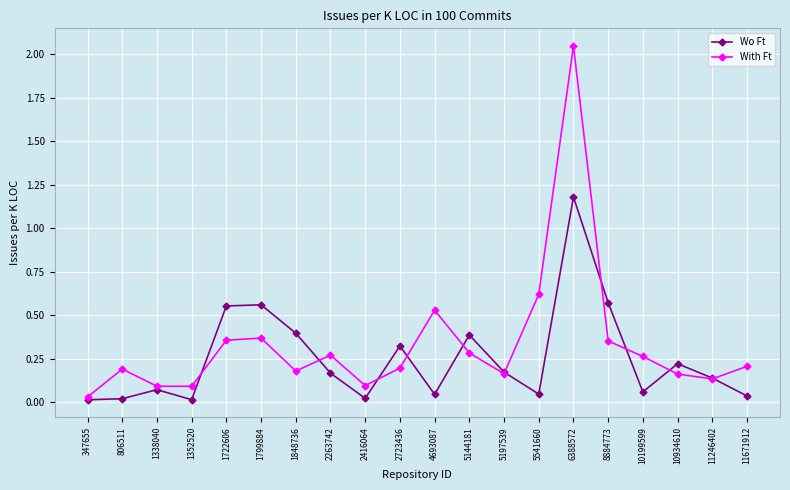

How many interior local peaks does the Wo Ft series have?

6